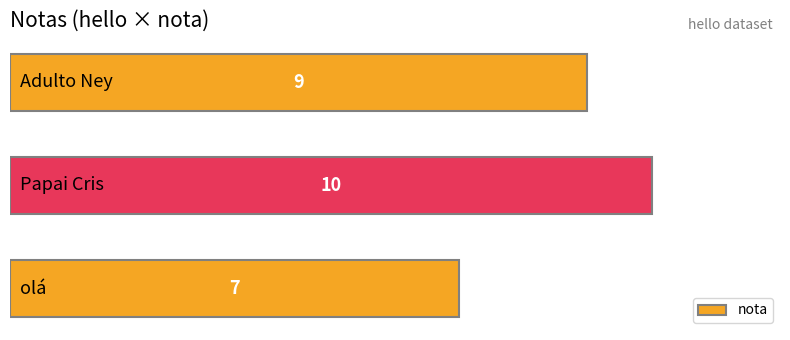

Reading top to bottom, transcribe all the data shown in this chart.

9	10	7